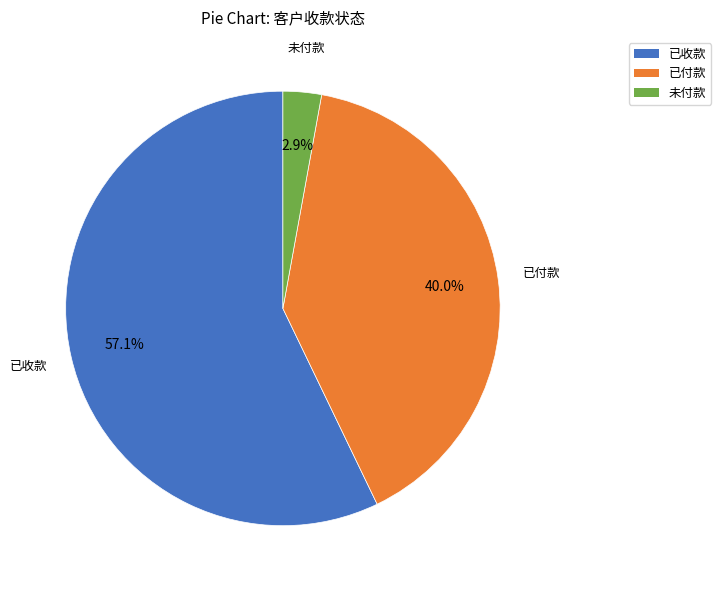

Which slice represents more than half of the pie?

已收款